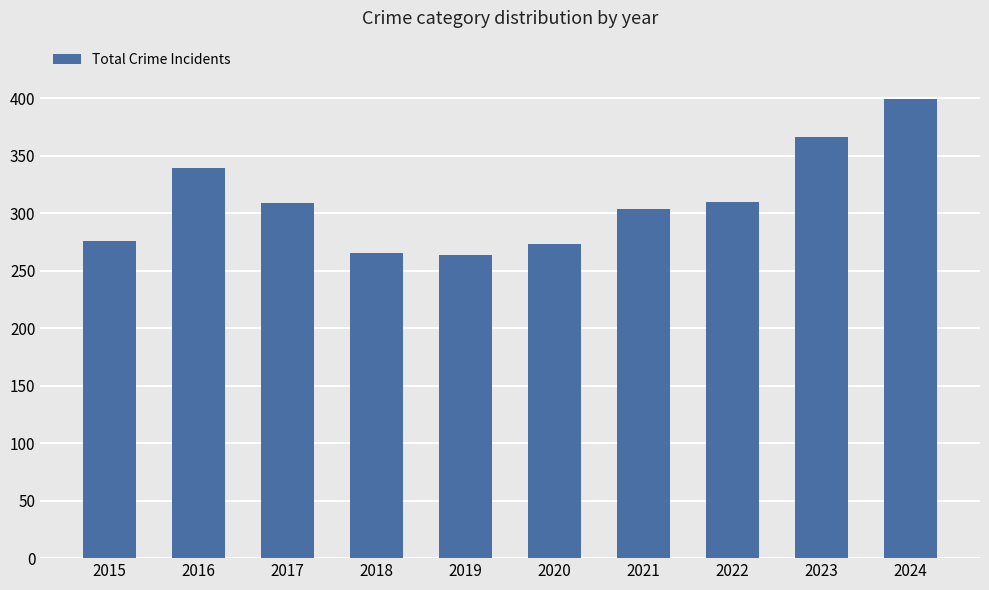

What is the sum of the values at 2020 and 2016?

612